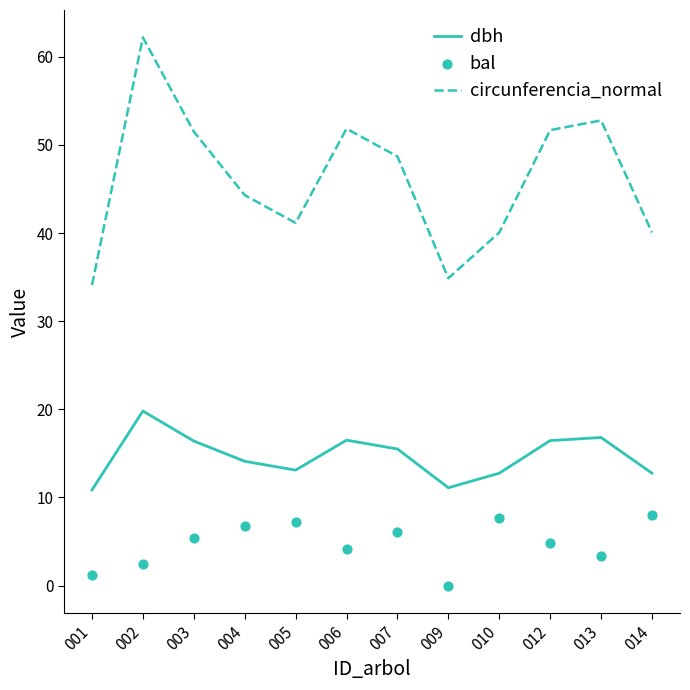

Which series reaches the minimum Y coordinate?

bal